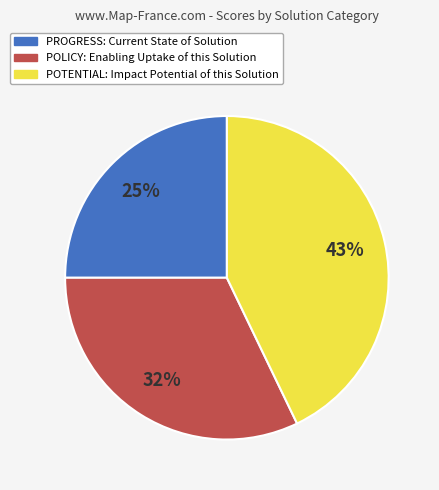

Is the sum of POTENTIAL: Impact Potential of this Solution and POLICY: Enabling Uptake of this Solution greater than half?

Yes